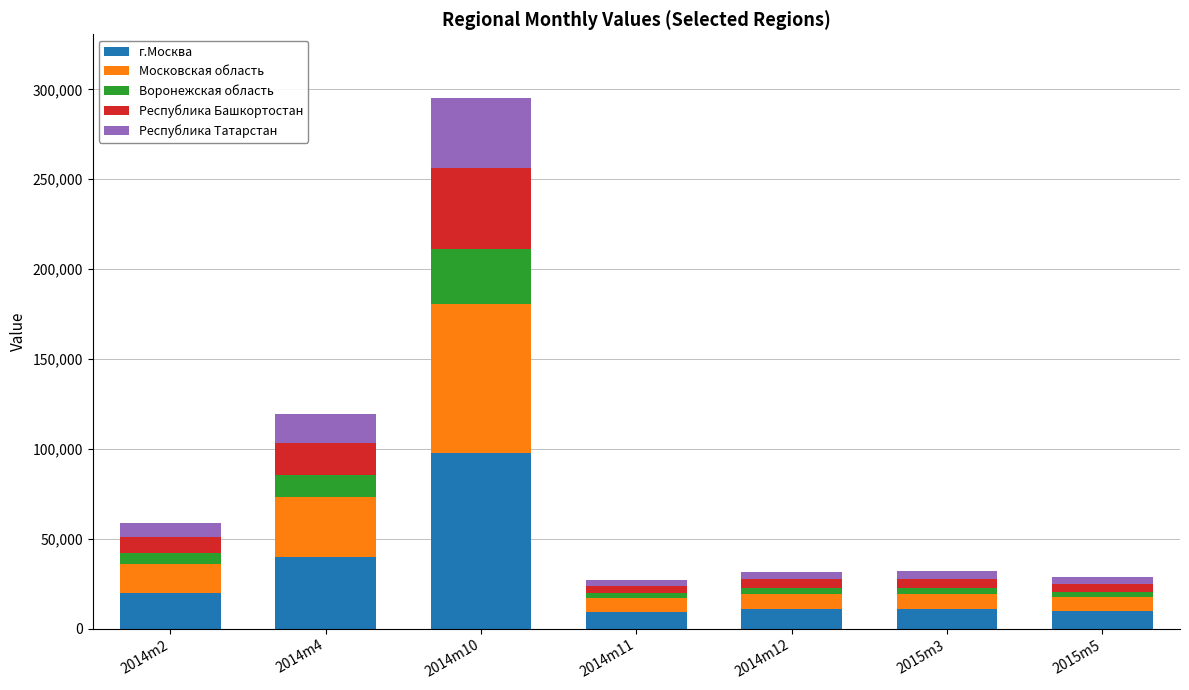

The value of г.Москва at 2014m10 is 147897. True or false?

False